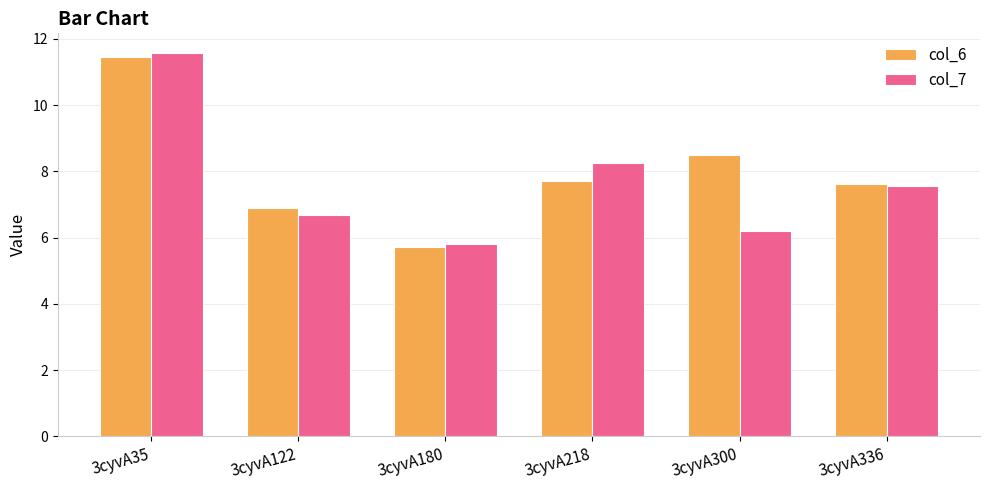

How many series are shown in this chart?

2